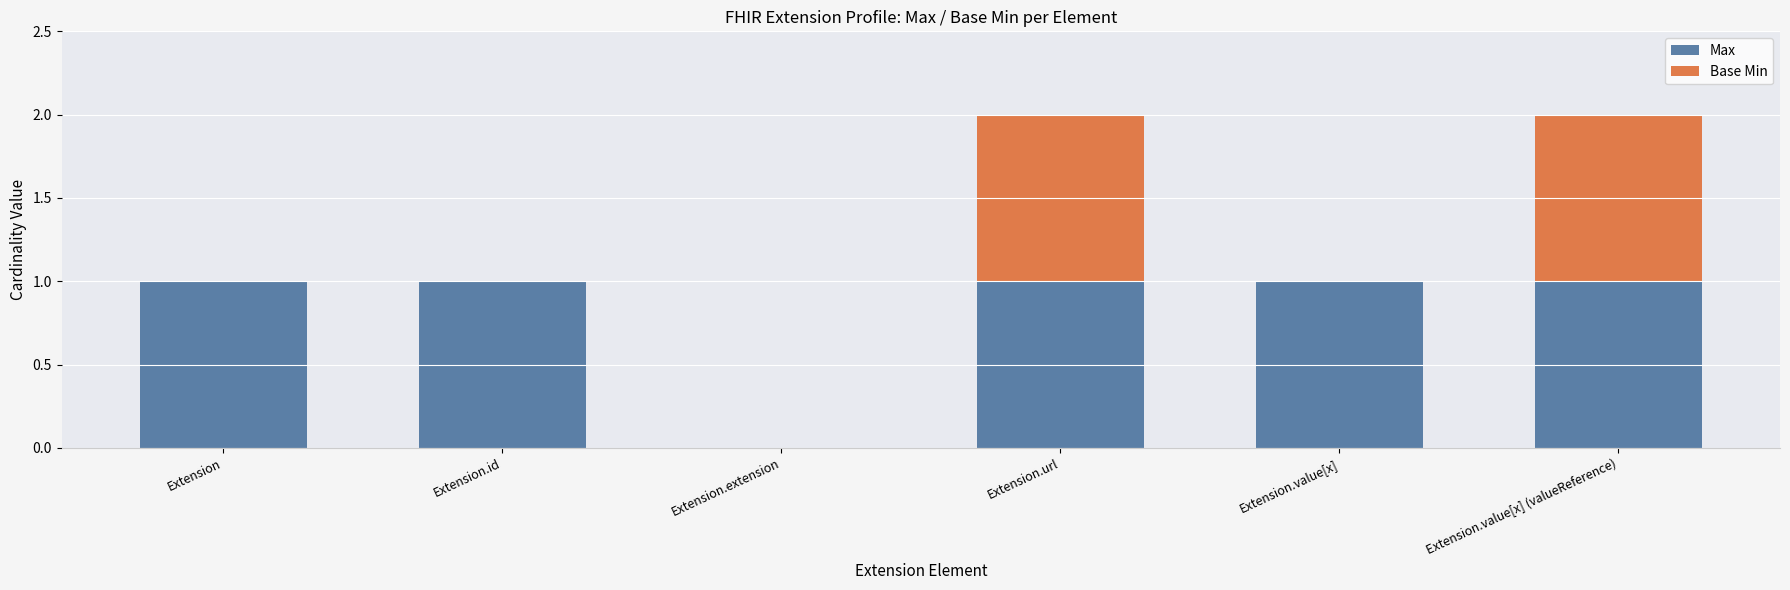

Are the bars grouped side by side (vs. stacked)?

No